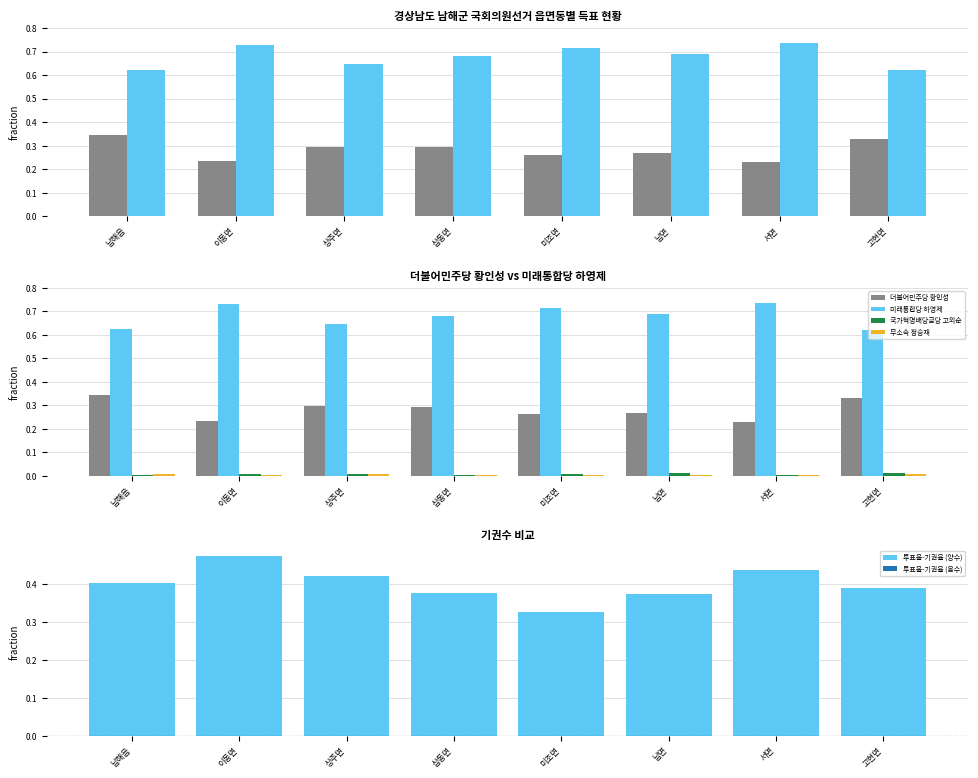

Reading left to right, transcribe all the data shown in this chart.

더불어민주당 황인성: 0.3	0.2	0.3	0.3	0.3	0.3	0.2	0.3
미래통합당 하영제: 0.6	0.7	0.6	0.7	0.7	0.7	0.7	0.6
국가혁명배당금당 고외순: 0.0	0.0	0.0	0.0	0.0	0.0	0.0	0.0
무소속 정승재: 0.0	0.0	0.0	0.0	0.0	0.0	0.0	0.0
투표율-기권율 (양수): 0.4	0.5	0.4	0.4	0.3	0.4	0.4	0.4